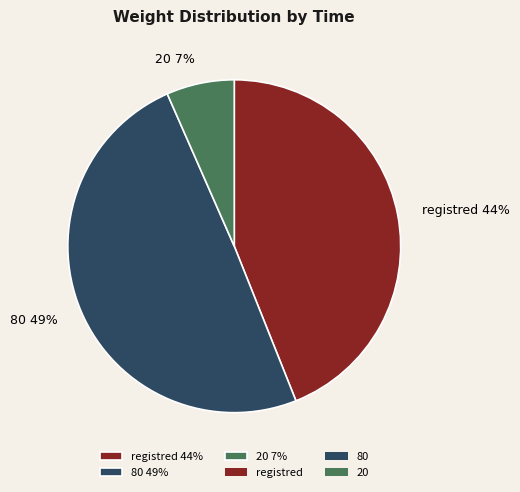

Count the number of slices in the pie.

3